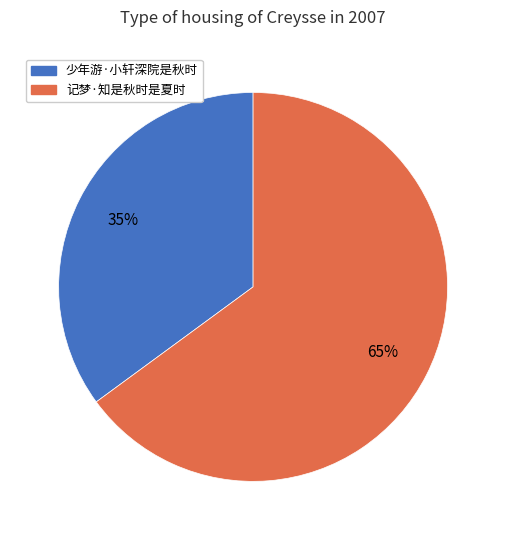

To the nearest percent, what is the average slice percentage?

50%